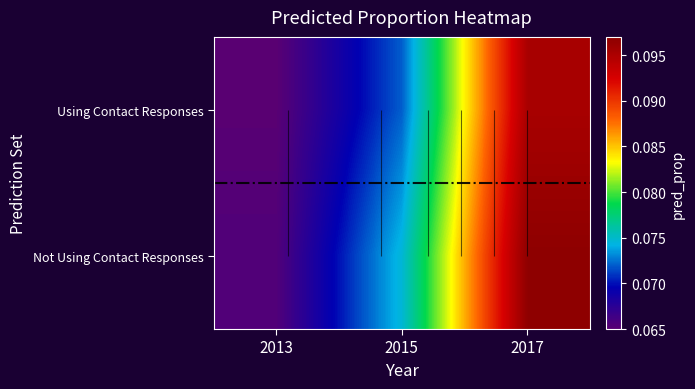

True or false: Using Contact Responses has a value of 0.1 at 2017.

True